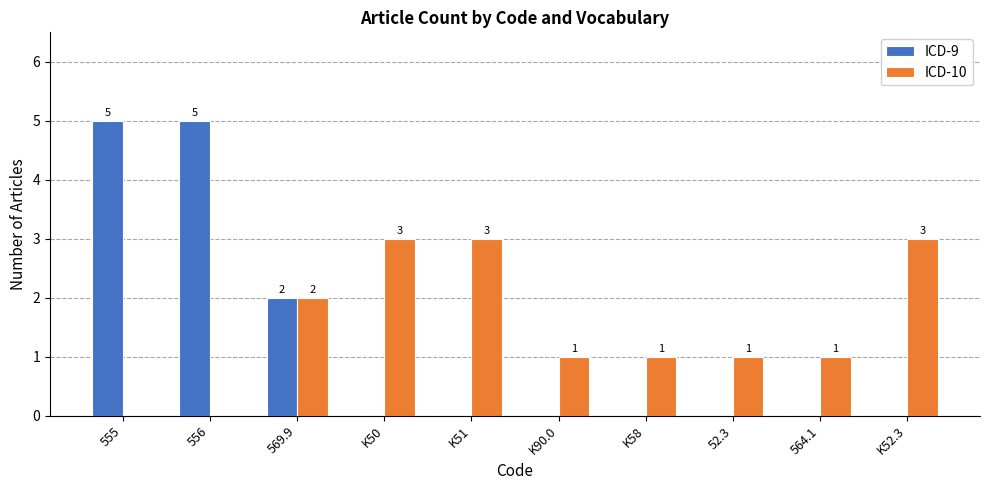

Reading left to right, extract all data points from this chart.

ICD-9: 5	5	2	0	0	0	0	0	0	0
ICD-10: 0	0	2	3	3	1	1	1	1	3